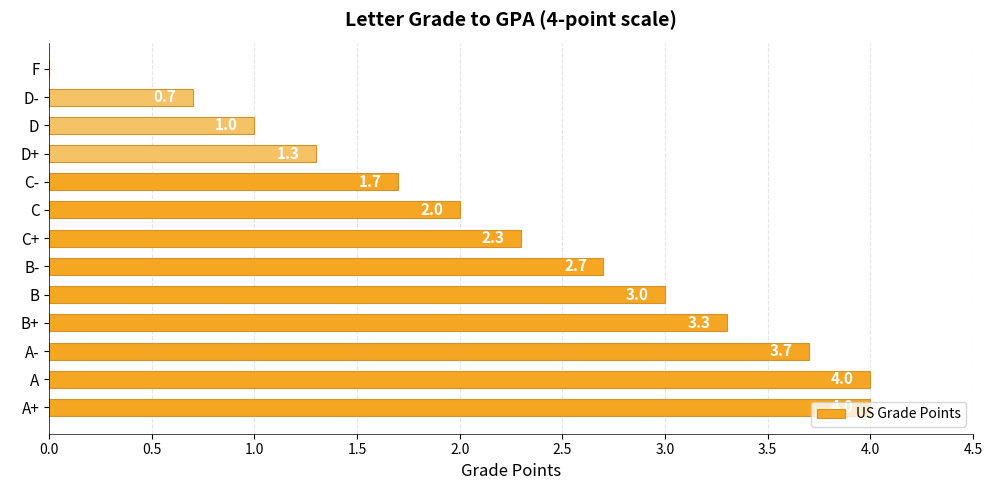

What is the maximum value shown in the chart?

4.0